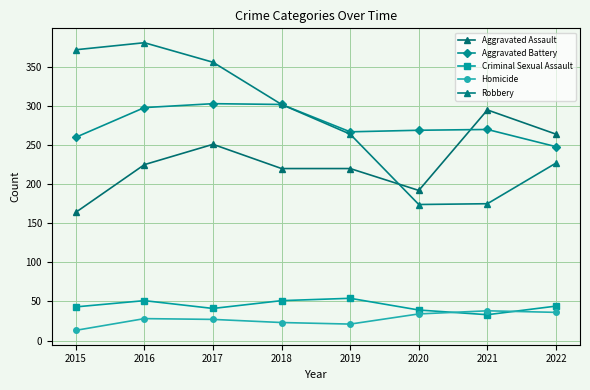

What is the spread (max minus min) of values at 2020?

235